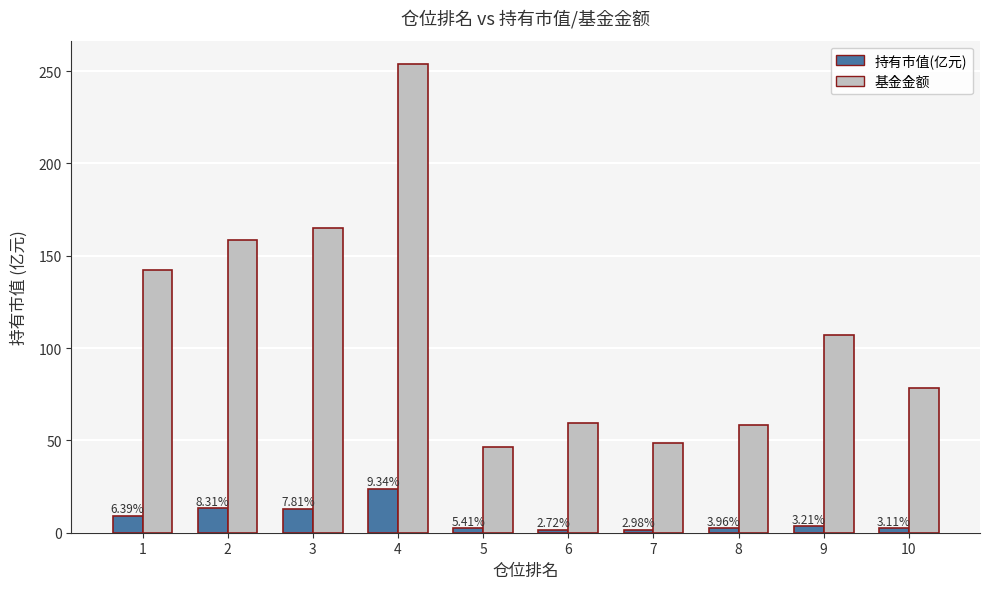

What are all the series names shown in the legend?

持有市值(亿元), 基金金额